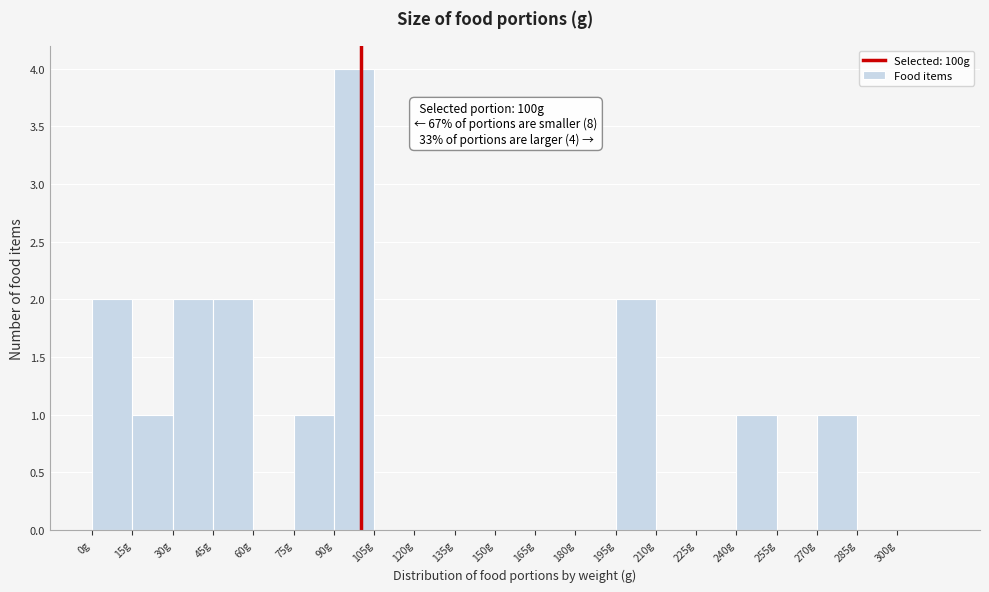

Which range on the x-axis has the tallest bar?

90 to 105